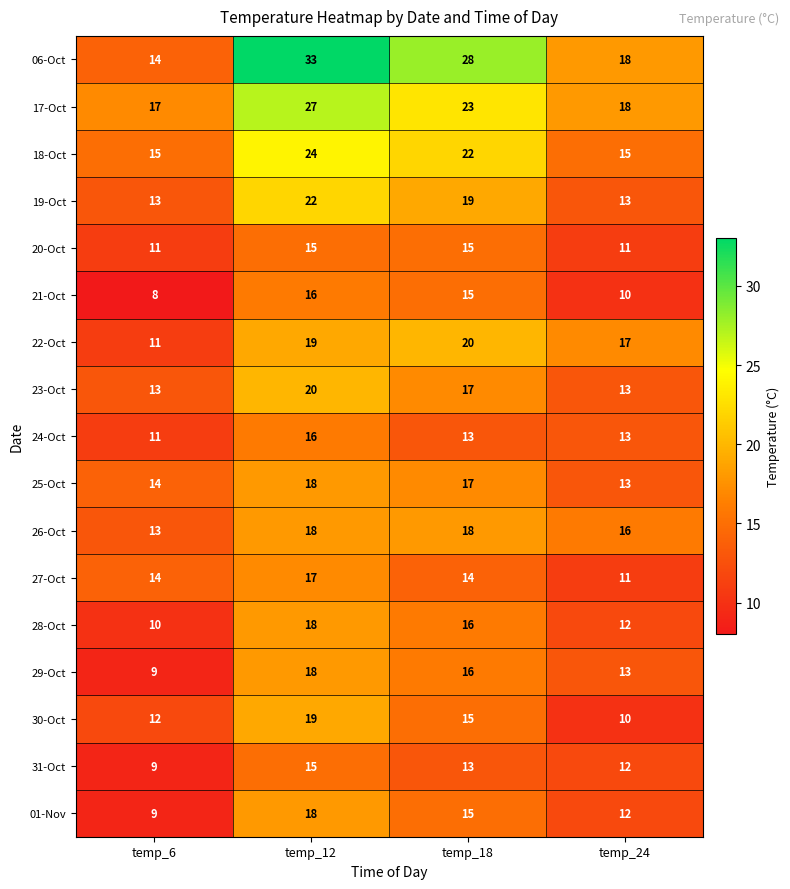

The value of 26-Oct at temp_24 is 16. True or false?

True